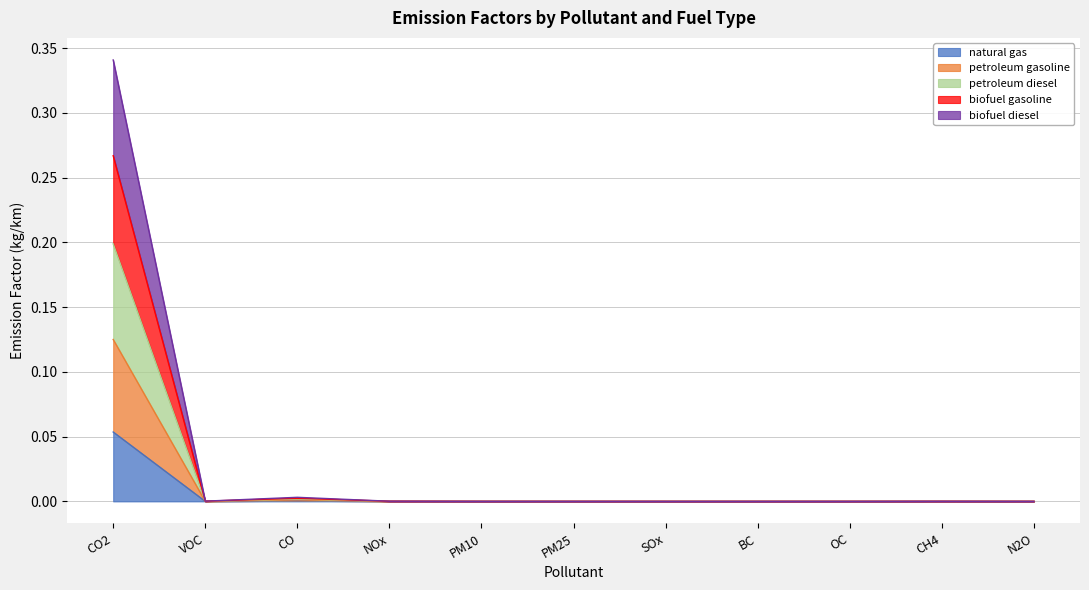

At which label does petroleum gasoline reach its peak?

CO2